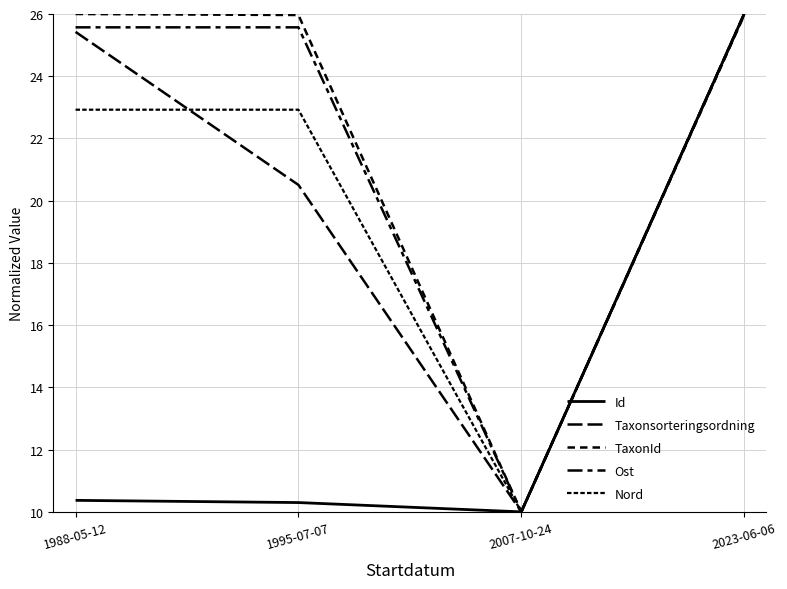

How many lines are shown in the chart?

5